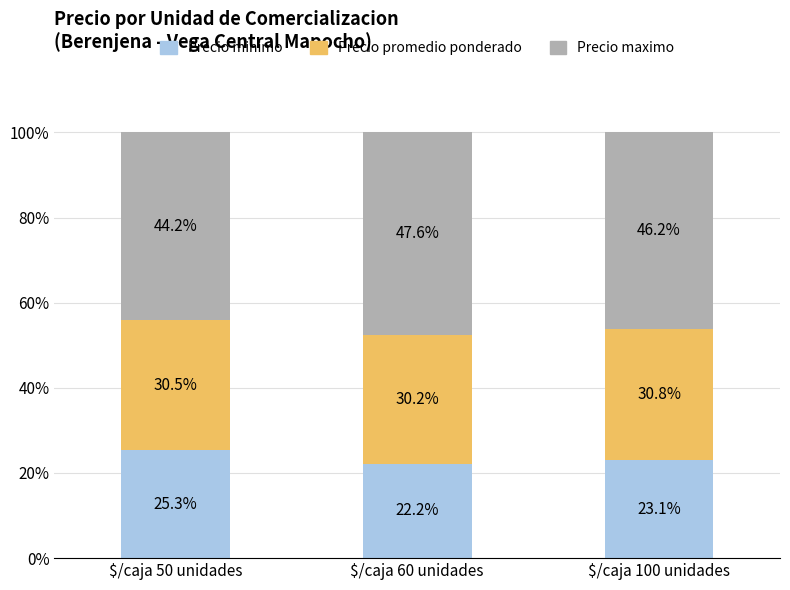

Which category has the highest value in the Precio minimo series?

$/caja 50 unidades